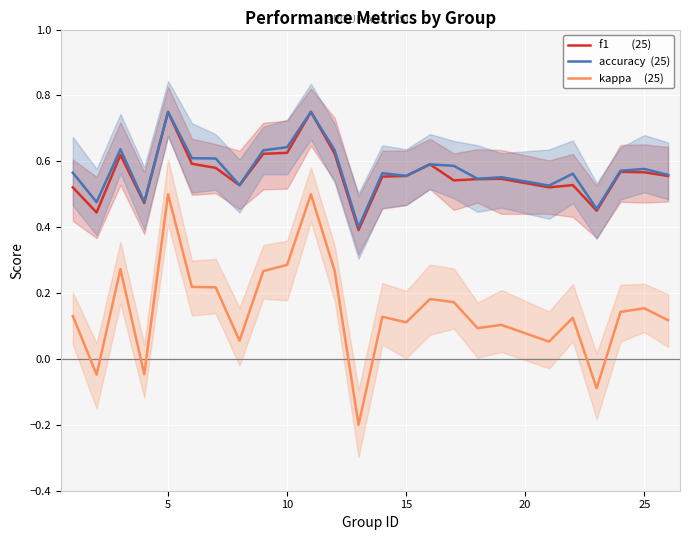

Is the value of kappa     (25) at 15 greater than the value of accuracy  (25) at 8?

No